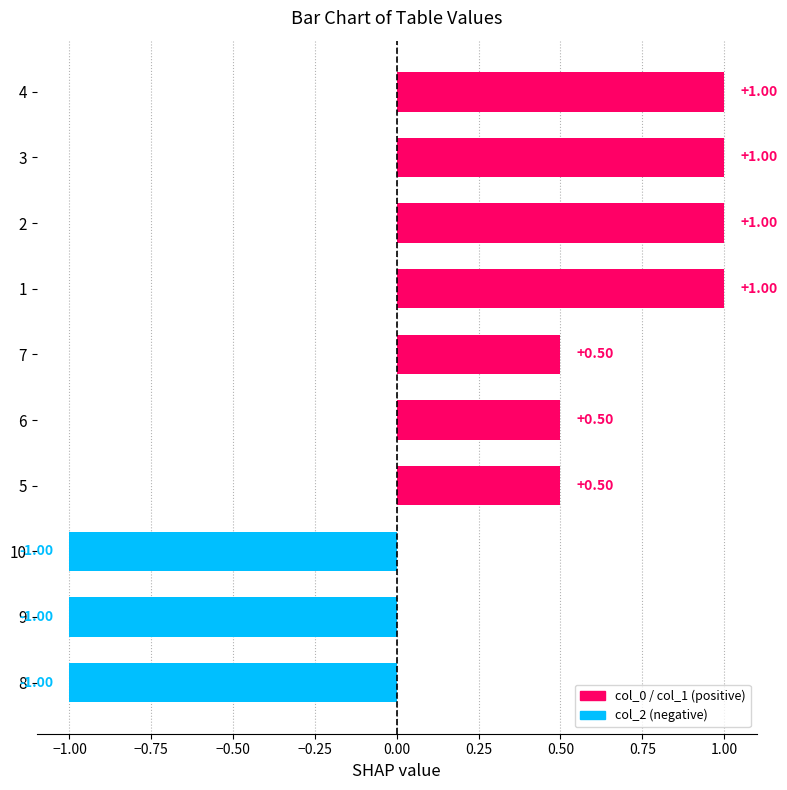

Between 4 and 8, which is larger?

4